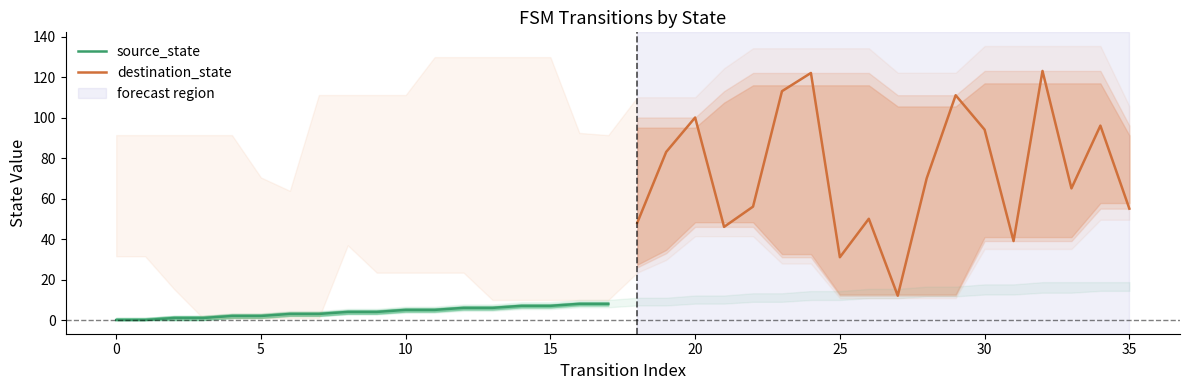

What is the maximum value for source_state?

8